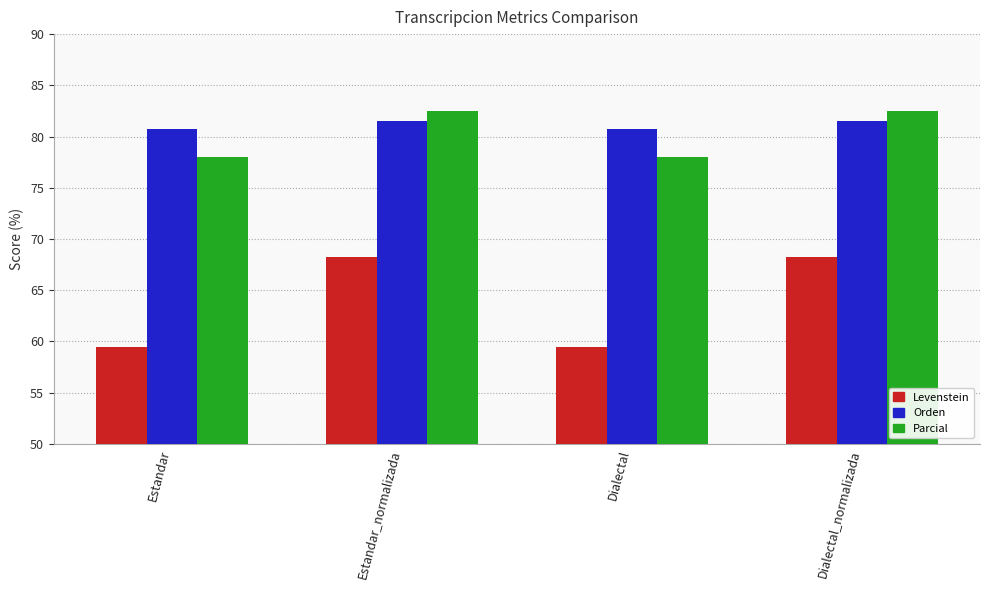

What is the greatest value displayed?

82.5